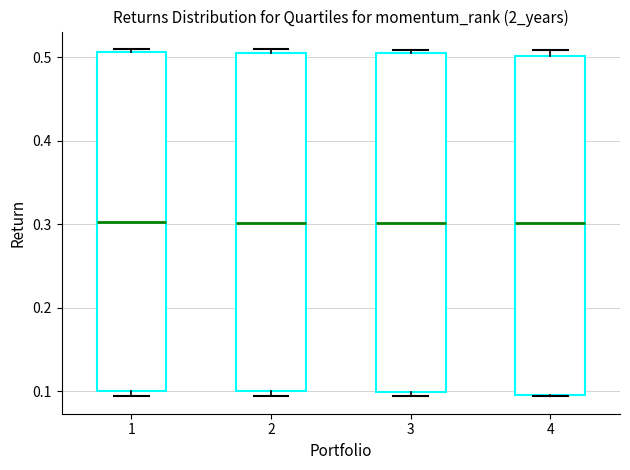

Where does the median line of the box at x = 2 sit on the y-axis? The values are not printed on the chart, so give them approximately, as read against the axis.

0.30